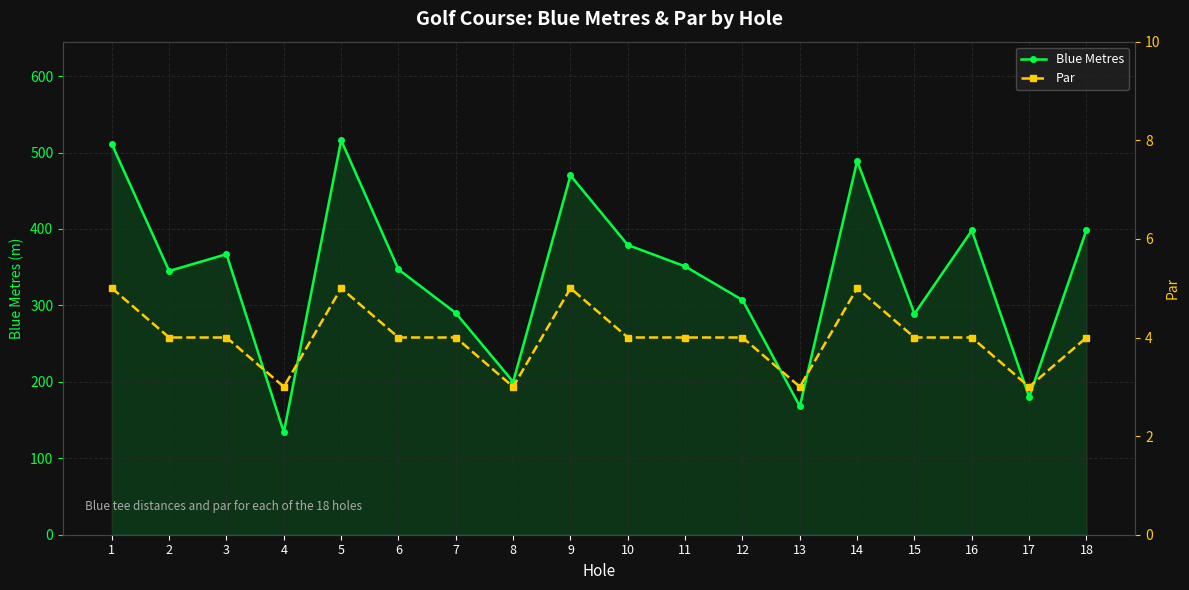

List the labels in order of Par value, smallest first.

4, 8, 13, 17, 2, 3, 6, 7, 10, 11, 12, 15, 16, 18, 1, 5, 9, 14